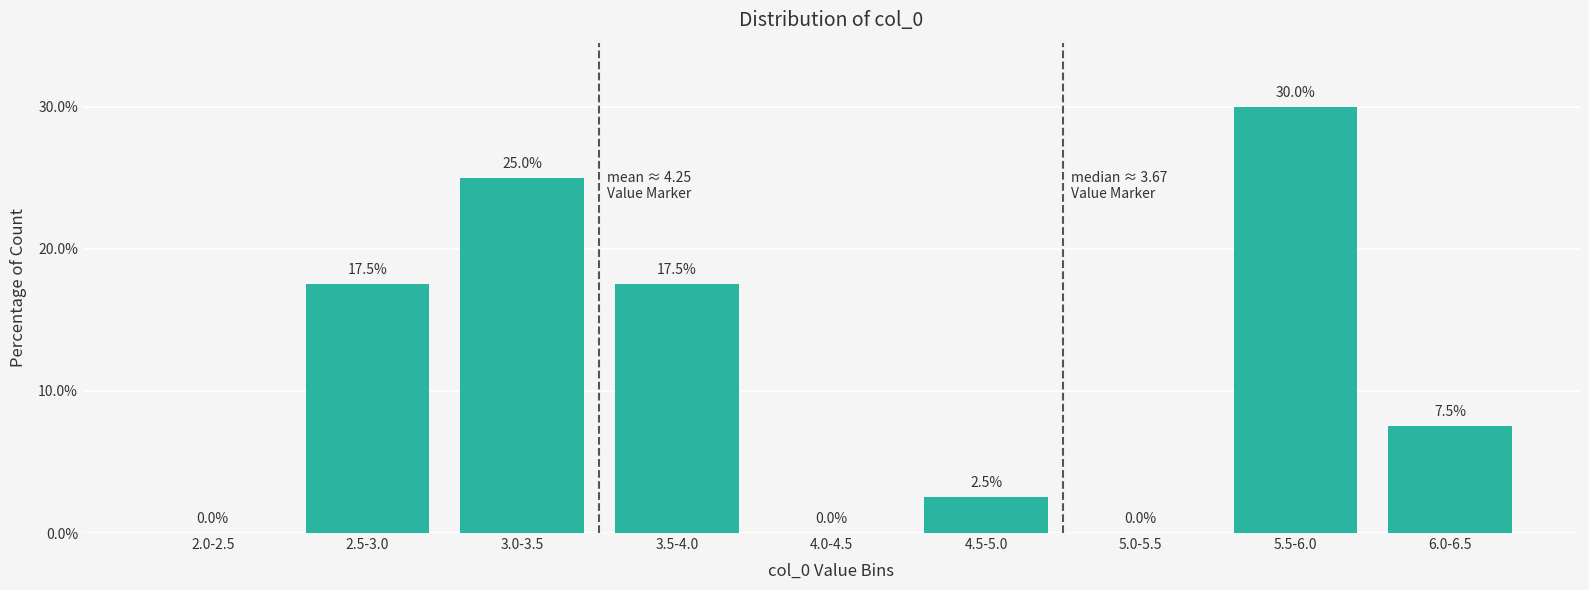

Reading left to right, what are all the values shown in this chart?

2.0-2.5=0.0	2.5-3.0=17.5	3.0-3.5=25.0	3.5-4.0=17.5	4.0-4.5=0.0	4.5-5.0=2.5	5.0-5.5=0.0	5.5-6.0=30.0	6.0-6.5=7.5